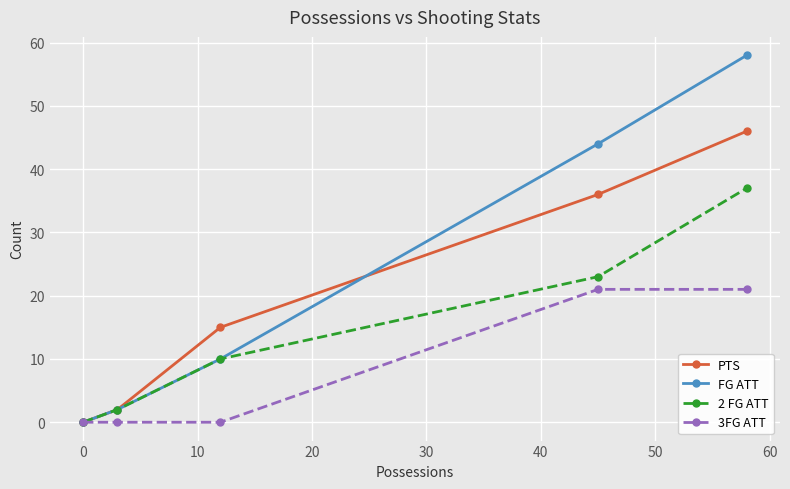

Which series has the largest total across all categories?

FG ATT